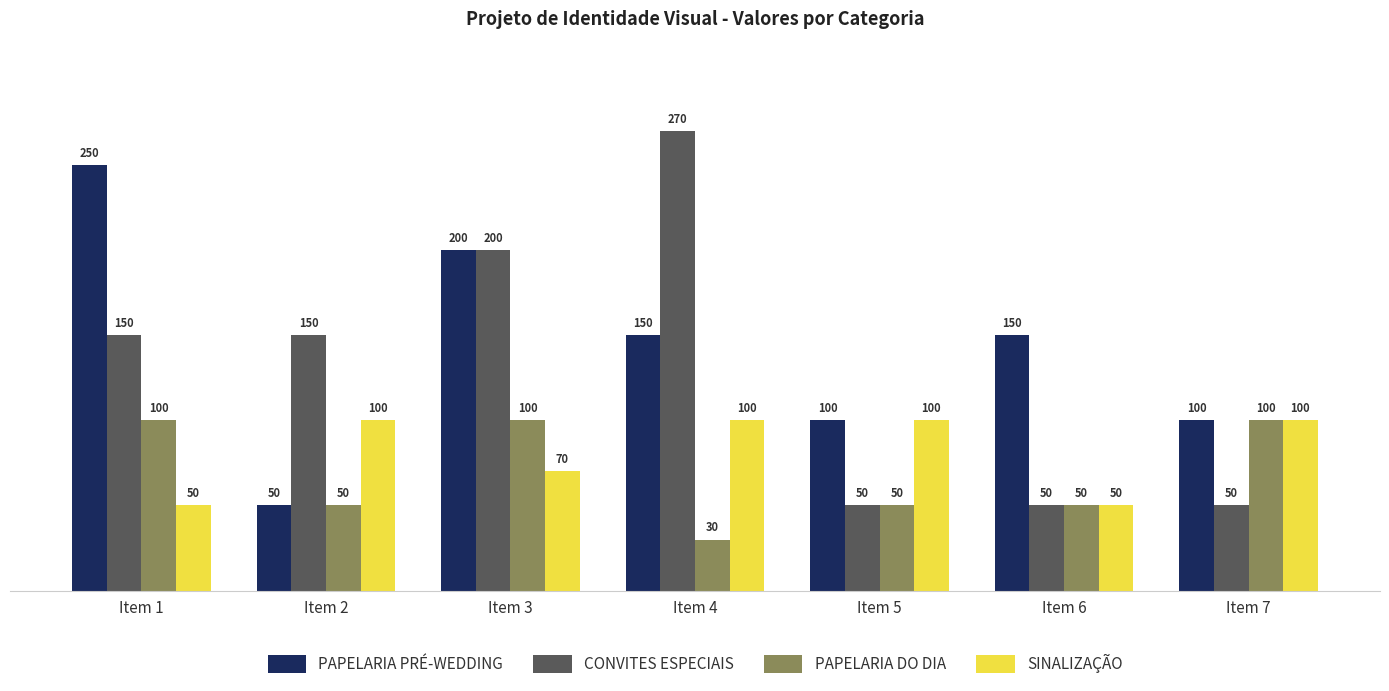

What is the difference between the maximum and minimum values in the PAPELARIA DO DIA series?

70